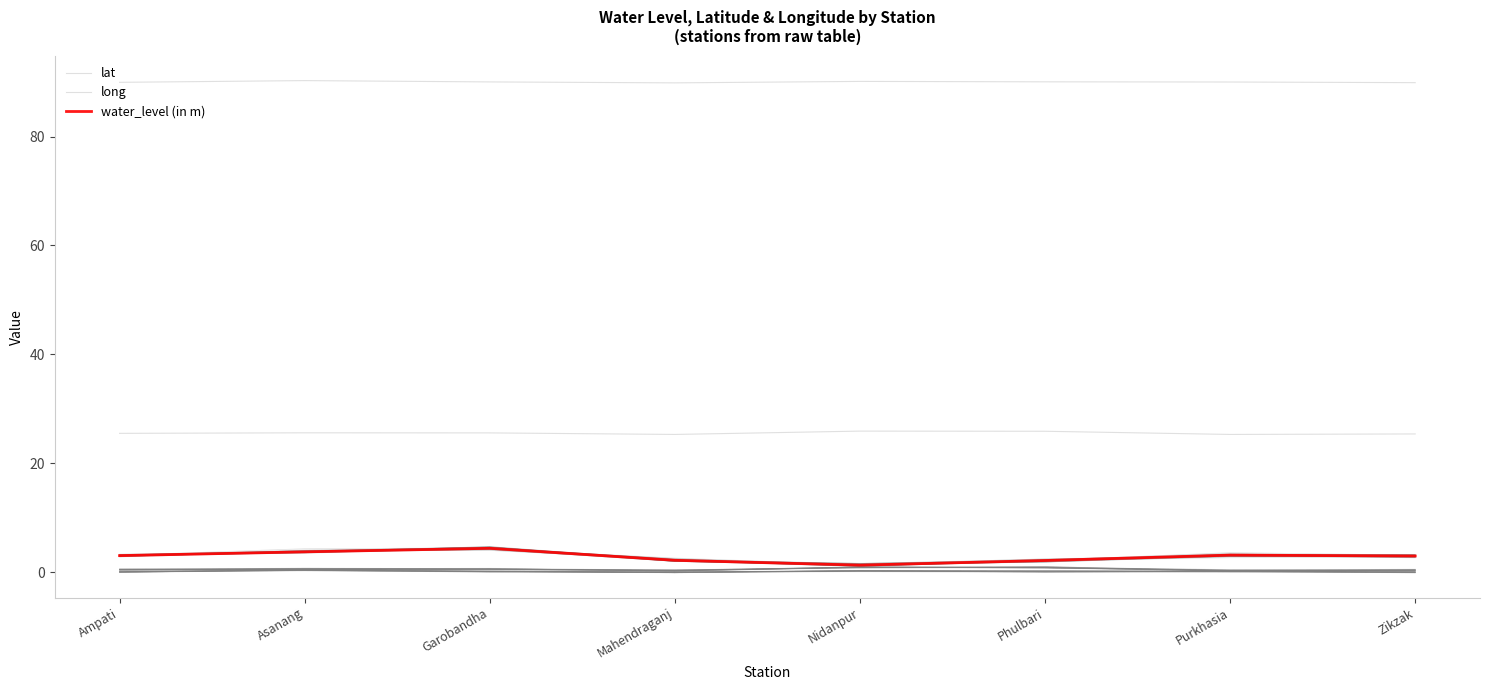

What is the label of the 4th point from the left?

Mahendraganj